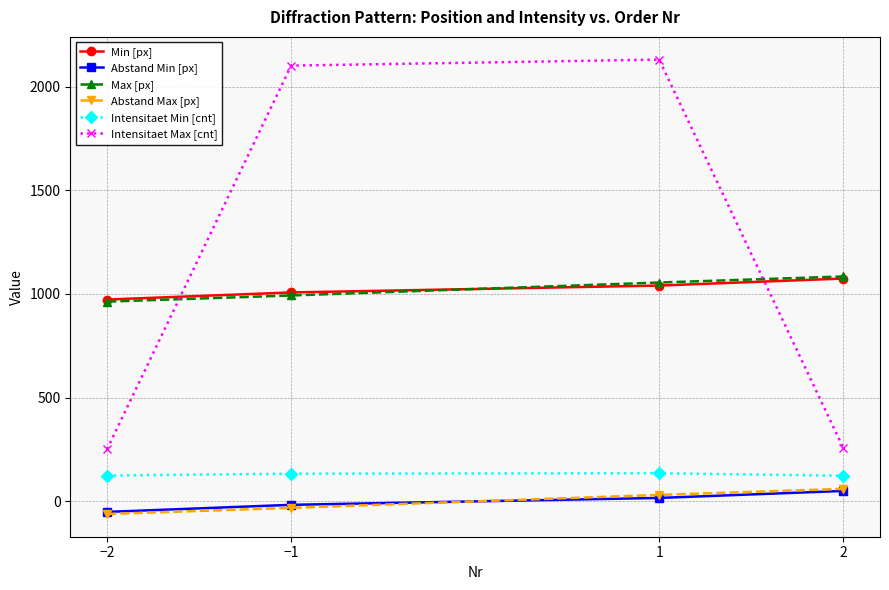

What is the label of the 3rd point from the right?

−1